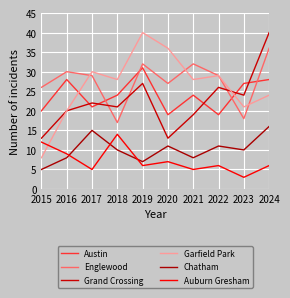

What are all the series names shown in the legend?

Austin, Englewood, Grand Crossing, Garfield Park, Chatham, Auburn Gresham